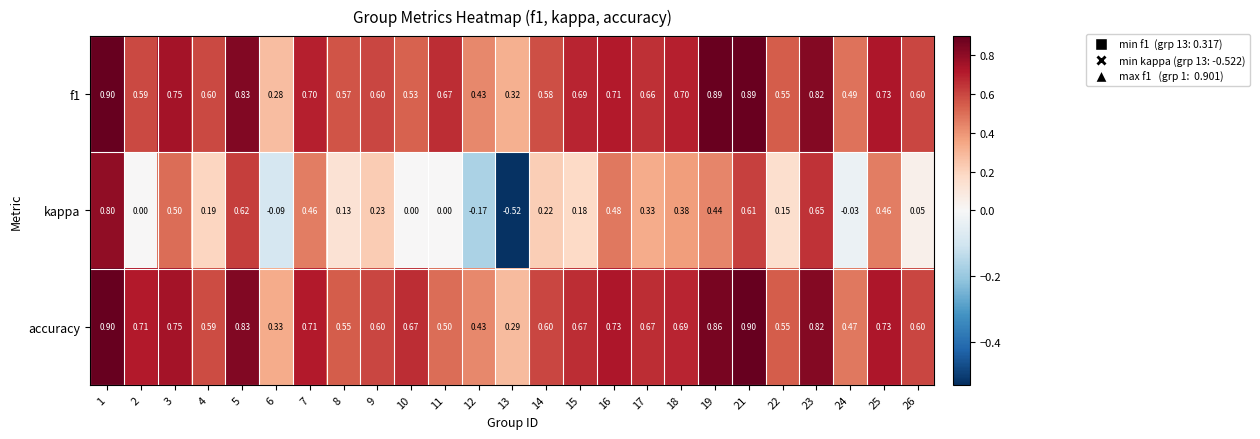

Is the value of f1 at 12 greater than the value of kappa at 9?

Yes